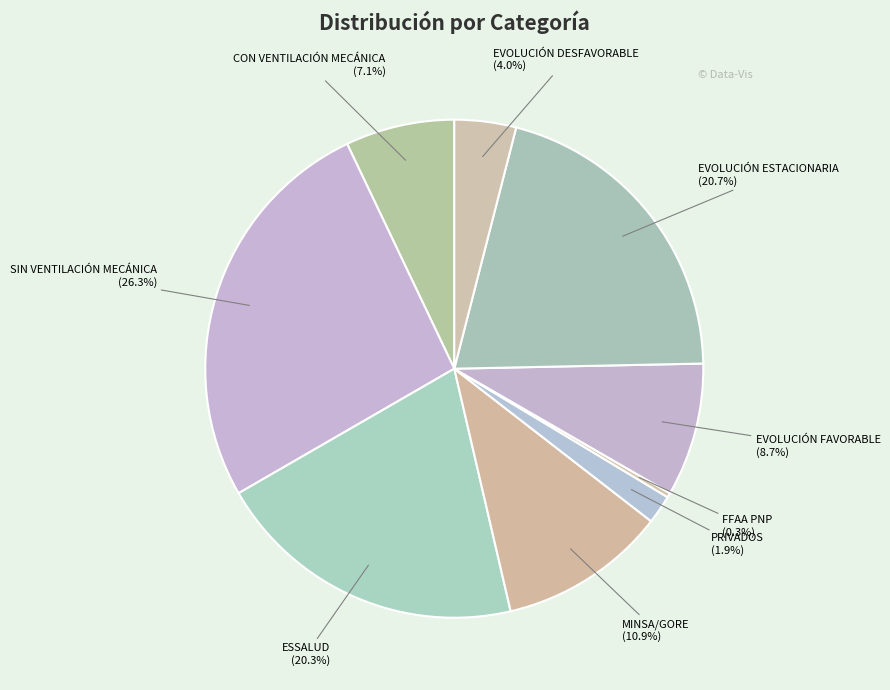

Between ESSALUD and EVOLUCIÓN DESFAVORABLE, which is larger?

ESSALUD